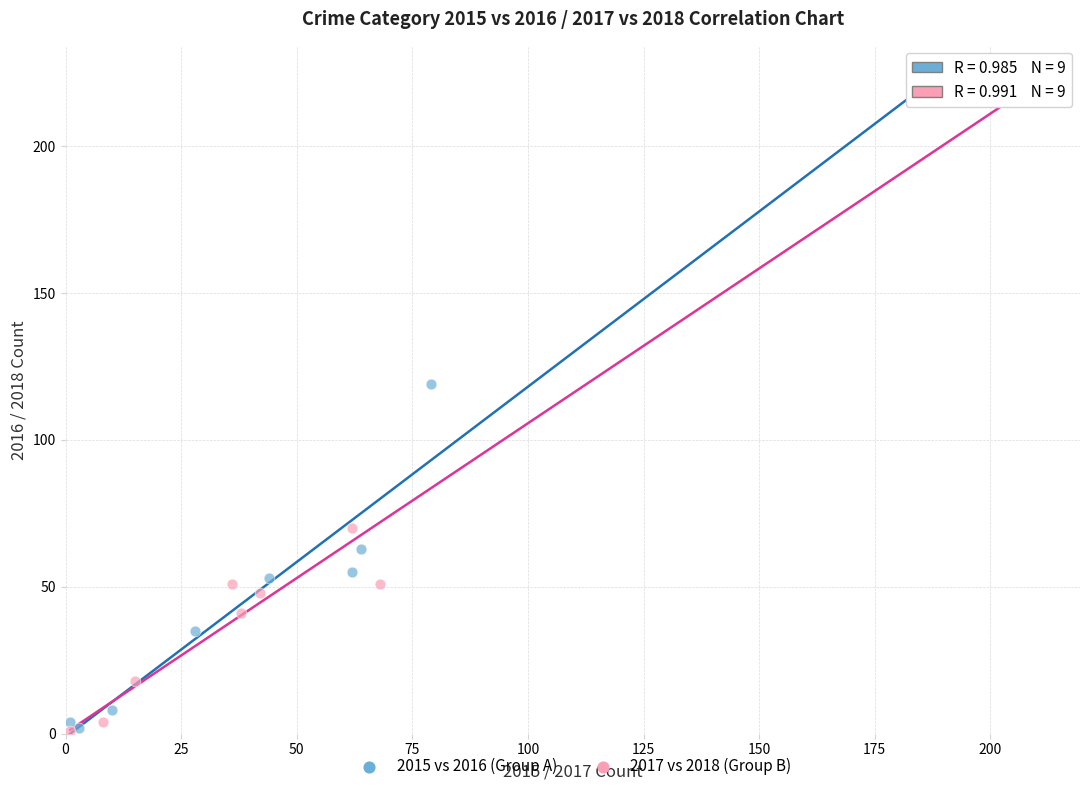

Which series has the widest spread of Y values?

2017 vs 2018 (Group B)